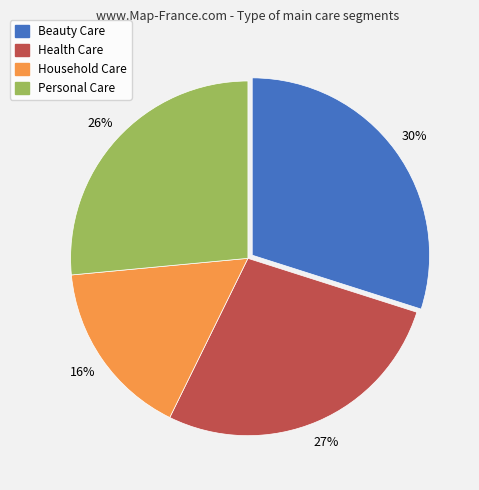

Which category has the smallest portion of the pie?

Household Care